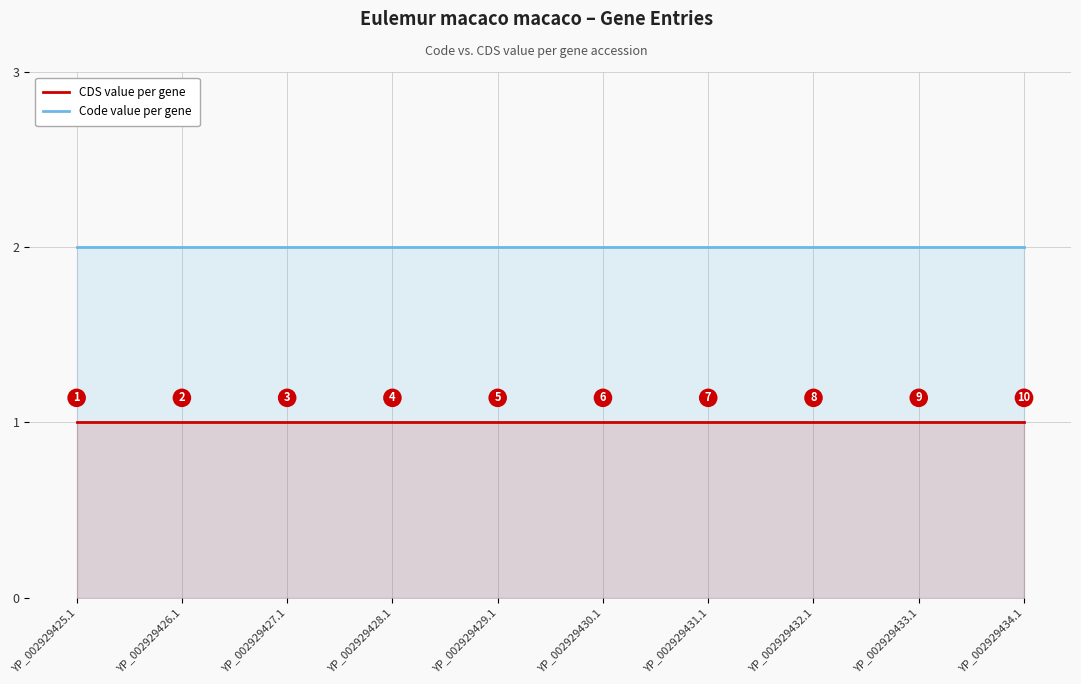

What is the sum of the Code value per gene values at YP_002929426.1 and YP_002929431.1?

4